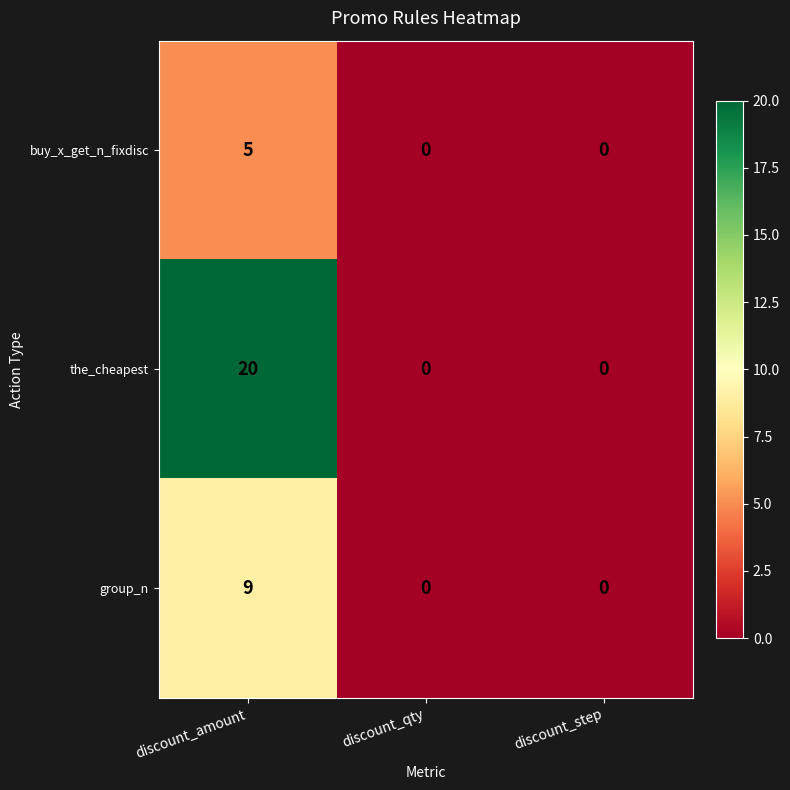

What is the difference between the maximum and minimum values in the the_cheapest series?

20